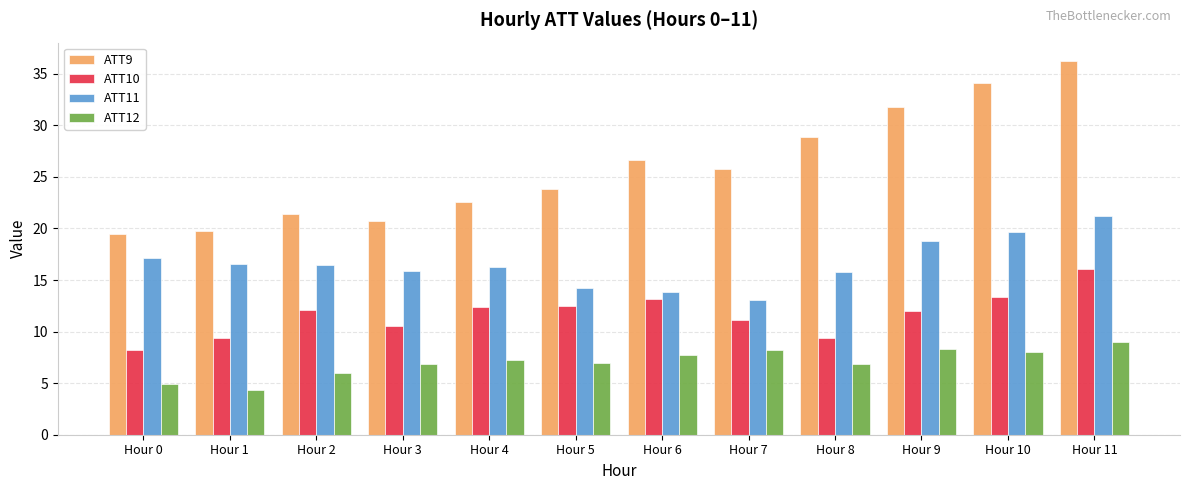

Count the number of data series in this chart.

4